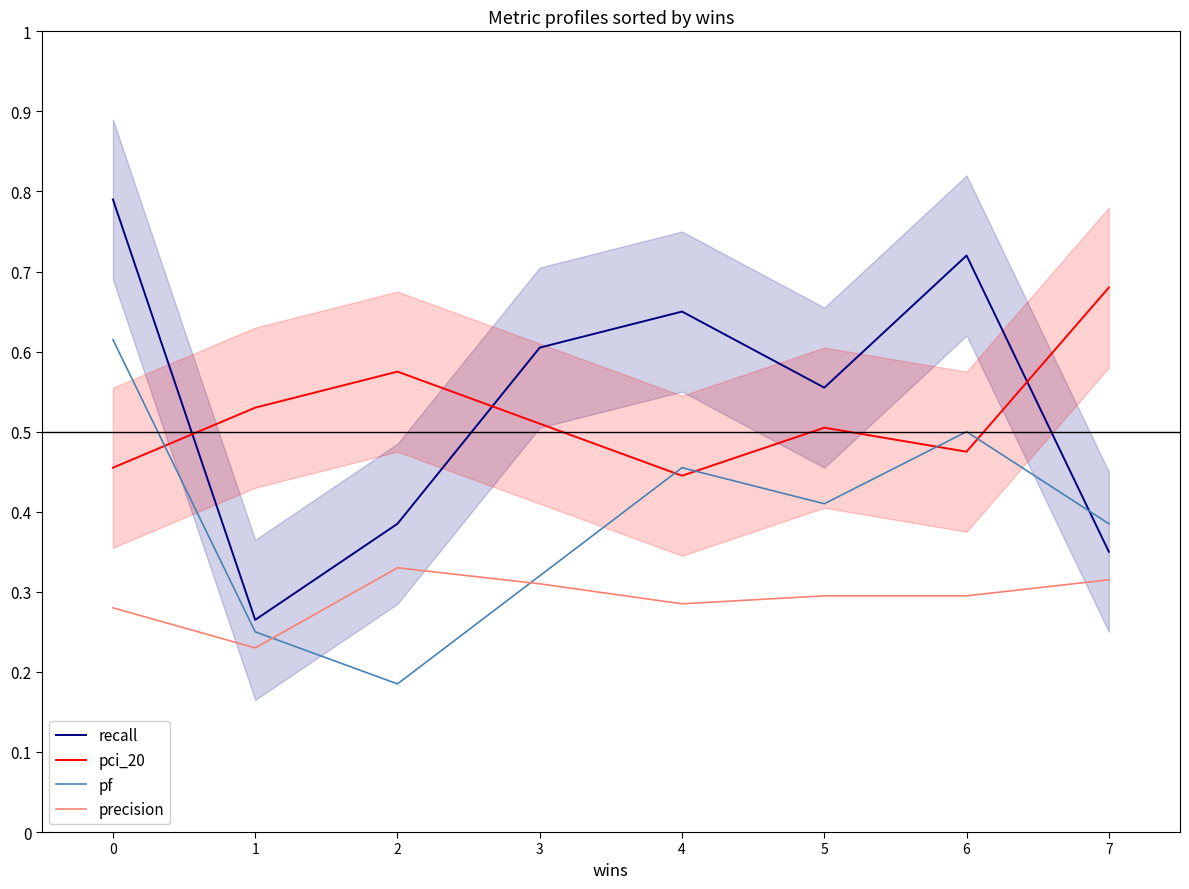

Which has a higher value, 7 or 4?

4